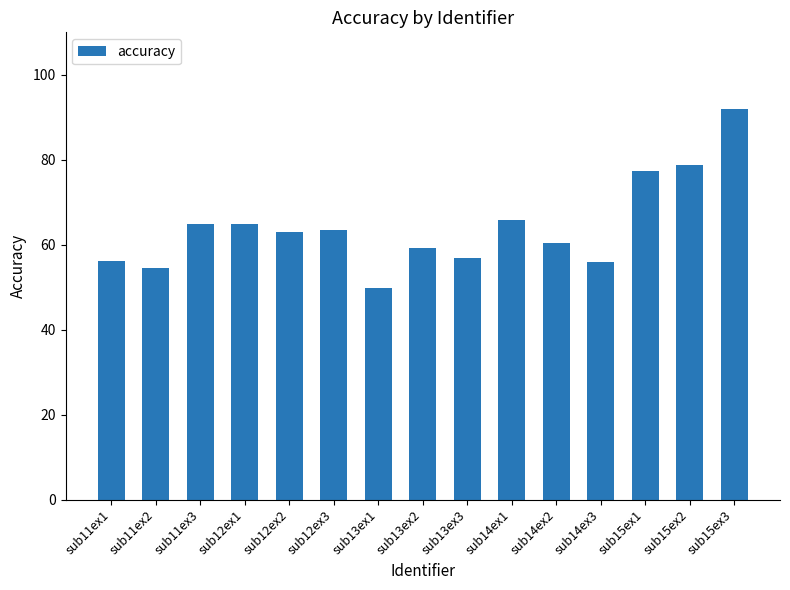

The chart shows a value of 55.9 at sub14ex3. True or false?

True